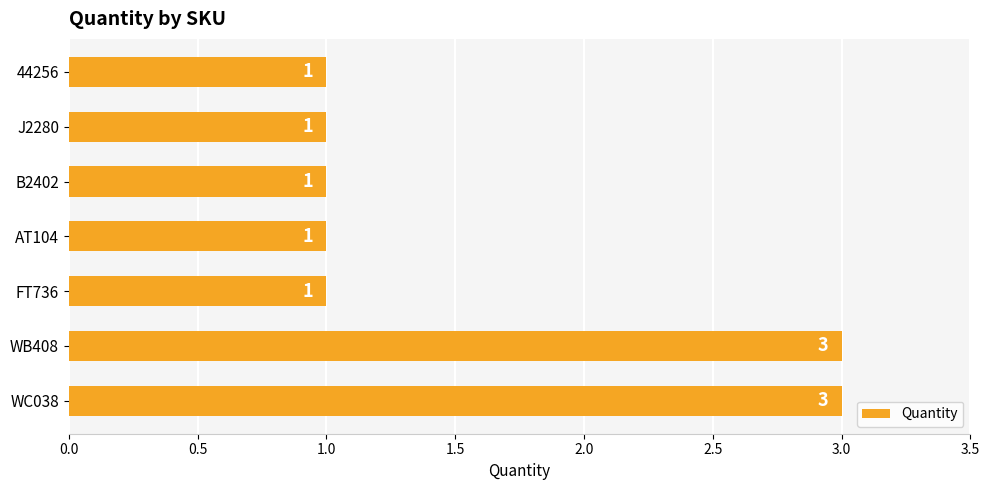

True or false: the data shows 3 at WC038.

True